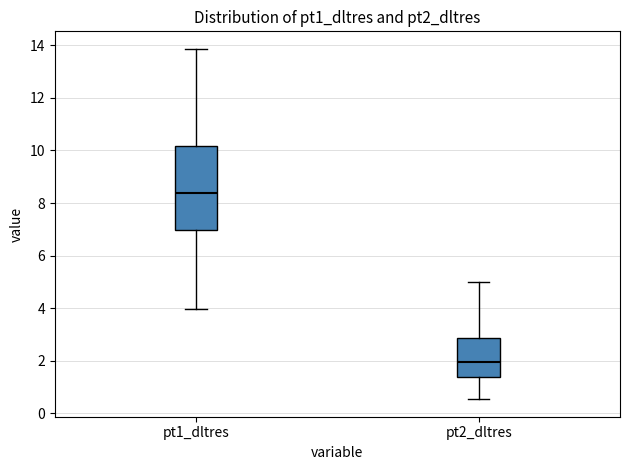

Reading left to right, transcribe this box plot: for each box, give where its median line is, the range the box spans, and where its two whiskers end, as read against the y-axis. The values are not printed on the chart, so give them approximately, as read against the axis.

pt1_dltres: median 8.4, box 7.0 to 10.2, whiskers 4.0 to 13.8
pt2_dltres: median 2.0, box 1.4 to 2.8, whiskers 0.6 to 5.0